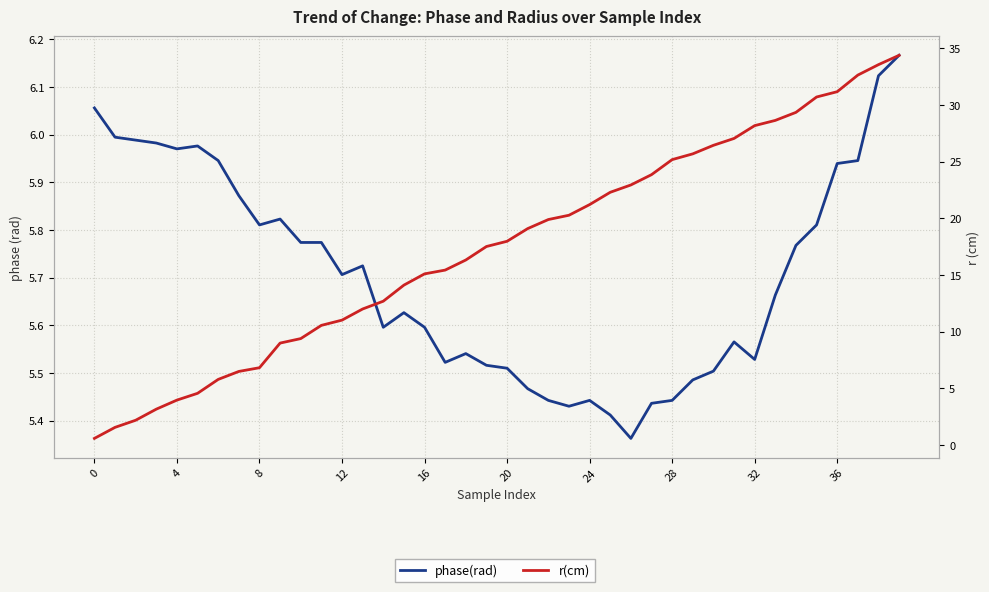

What is the sum of the phase(rad) values at 31 and 16?

11.2